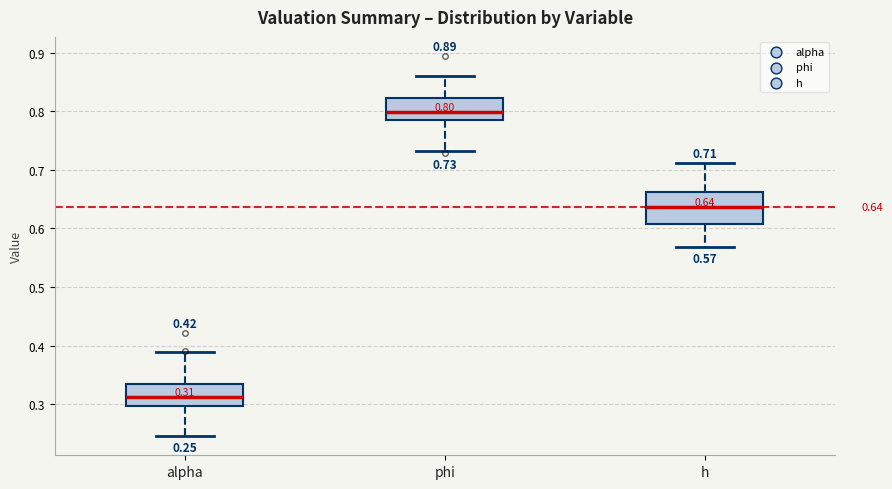

Which box is the tallest, from its lower edge to its upper edge?

h